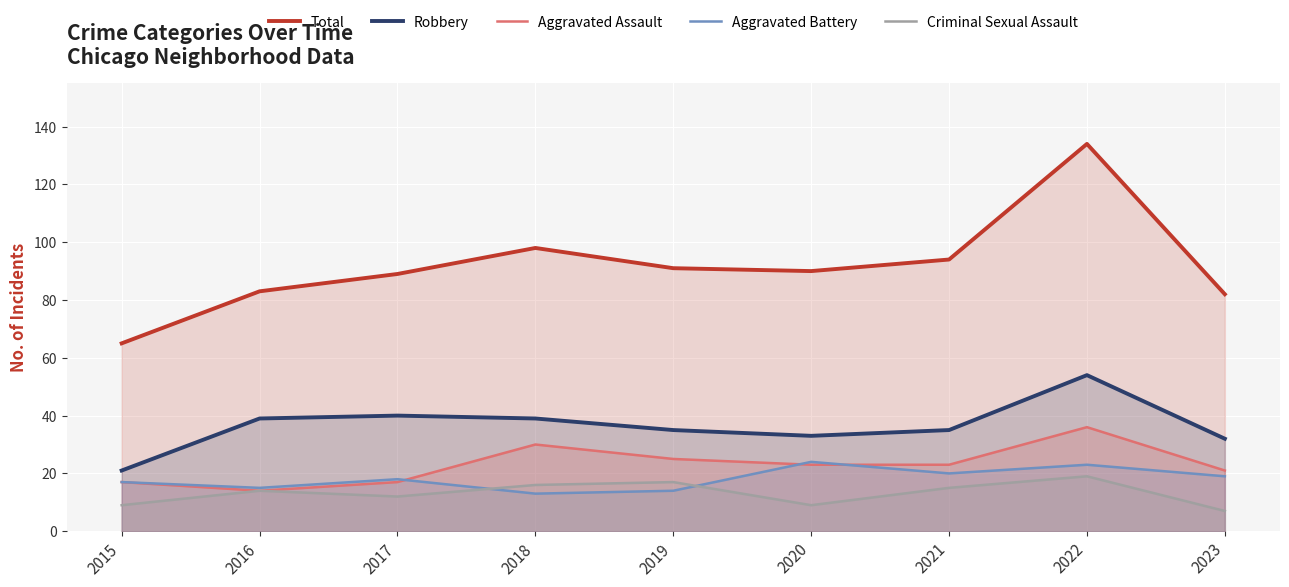

What is the value of the Criminal Sexual Assault point at the 2nd from the left?

14